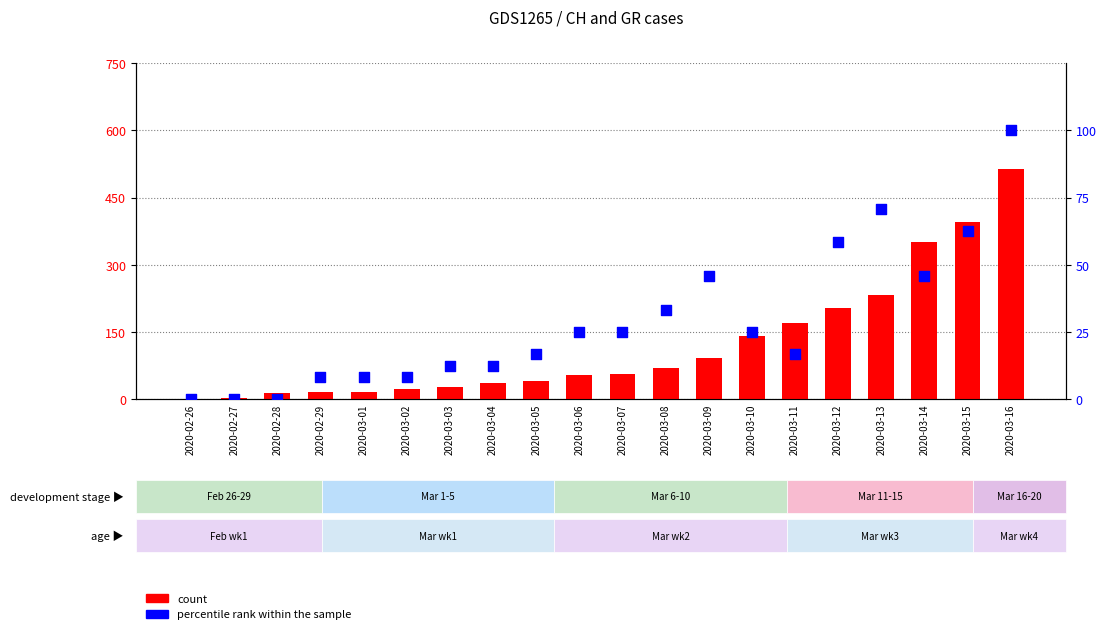

Is the value of count at 2020-03-10 greater than the value of percentile rank within the sample at 2020-03-10?

Yes